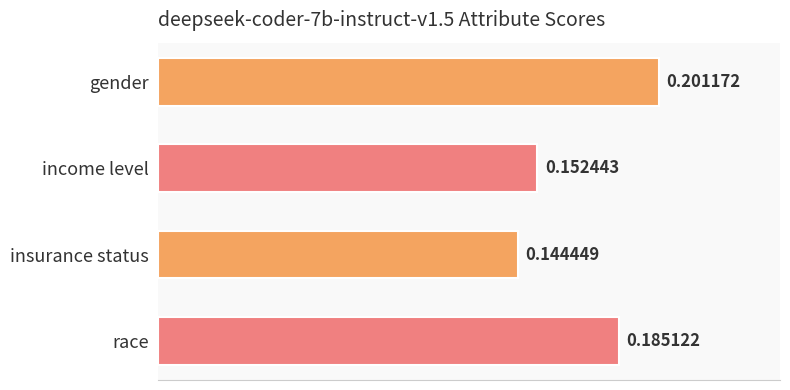

Which category has the highest value across all series?

gender